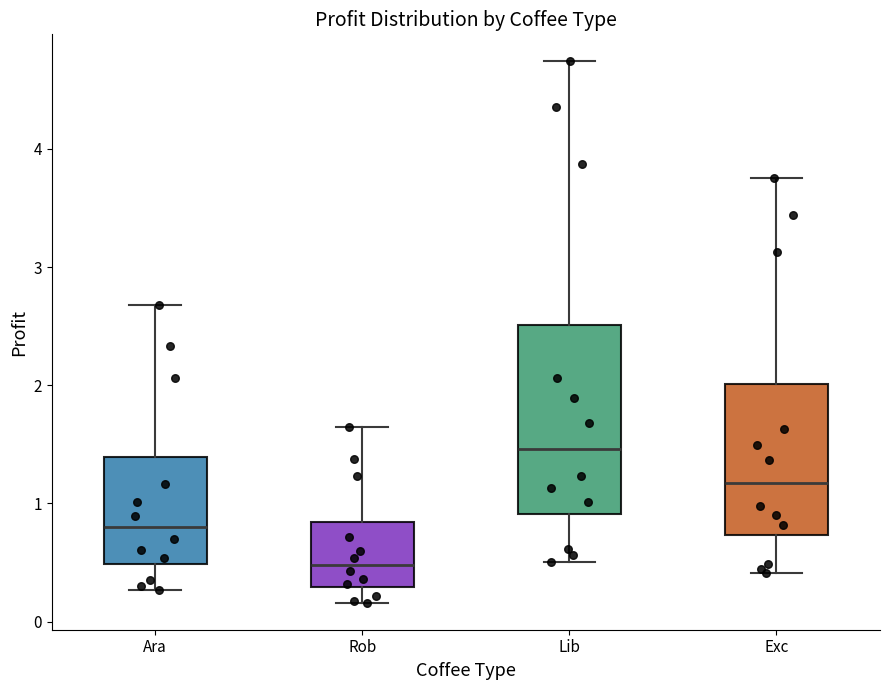

Reading left to right, transcribe this box plot: for each box, give where its median line is, the range the box spans, and where its two whiskers end, as read against the y-axis. The values are not printed on the chart, so give them approximately, as read against the axis.

Ara: median 0.8, box 0.5 to 1.4, whiskers 0.3 to 2.7
Rob: median 0.5, box 0.3 to 0.8, whiskers 0.2 to 1.6
Lib: median 1.5, box 0.9 to 2.5, whiskers 0.5 to 4.7
Exc: median 1.2, box 0.7 to 2.0, whiskers 0.4 to 3.8